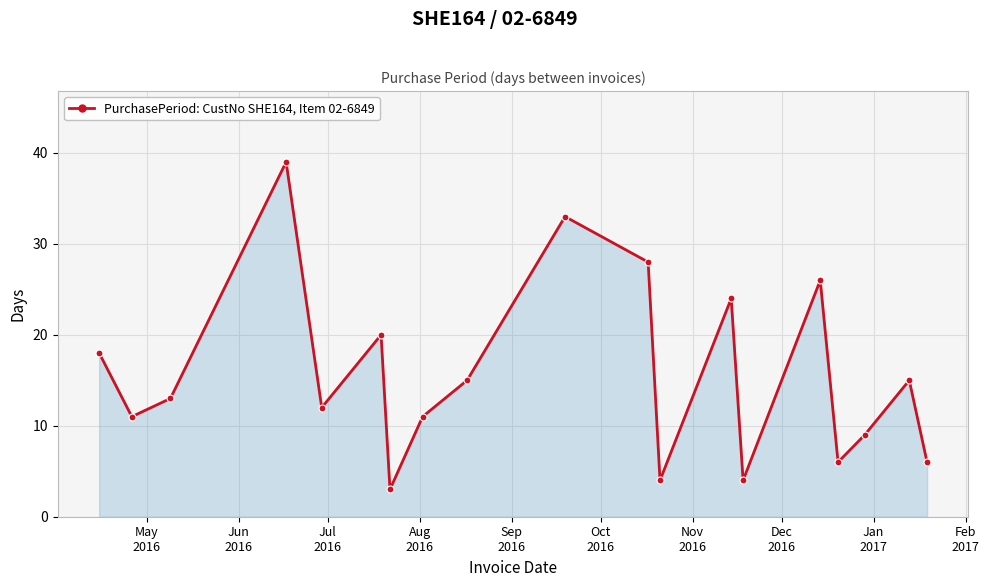

What is the value of the 1st point from the left?

18